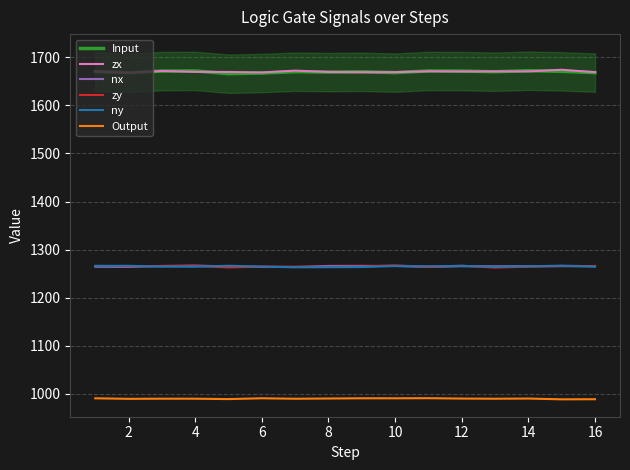

True or false: zx and zy intersect in this chart.

False